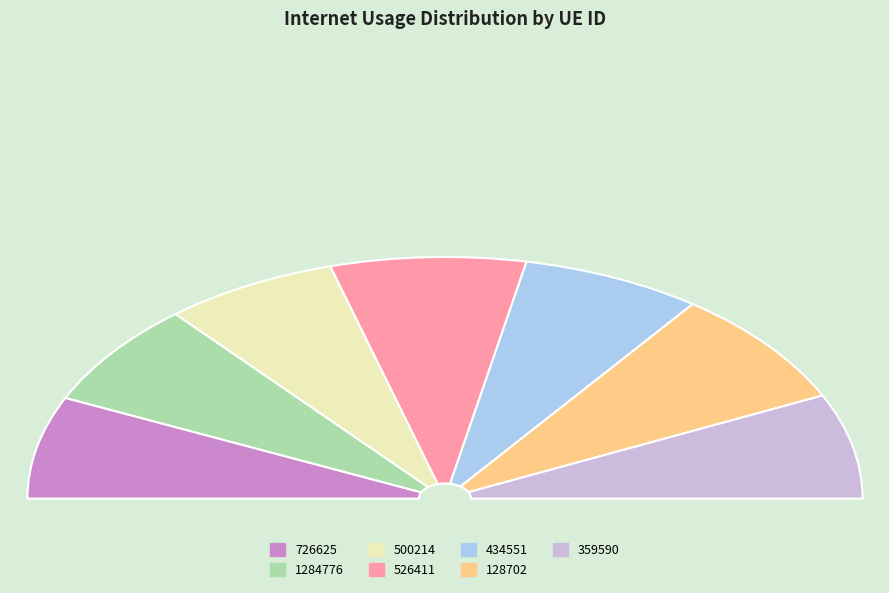

Does any single category account for the majority?

No